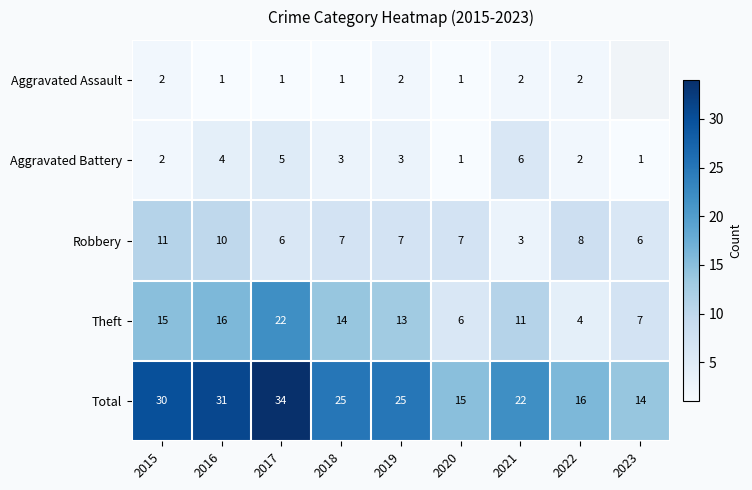

What is the difference between the Total values at 2017 and 2020?

19